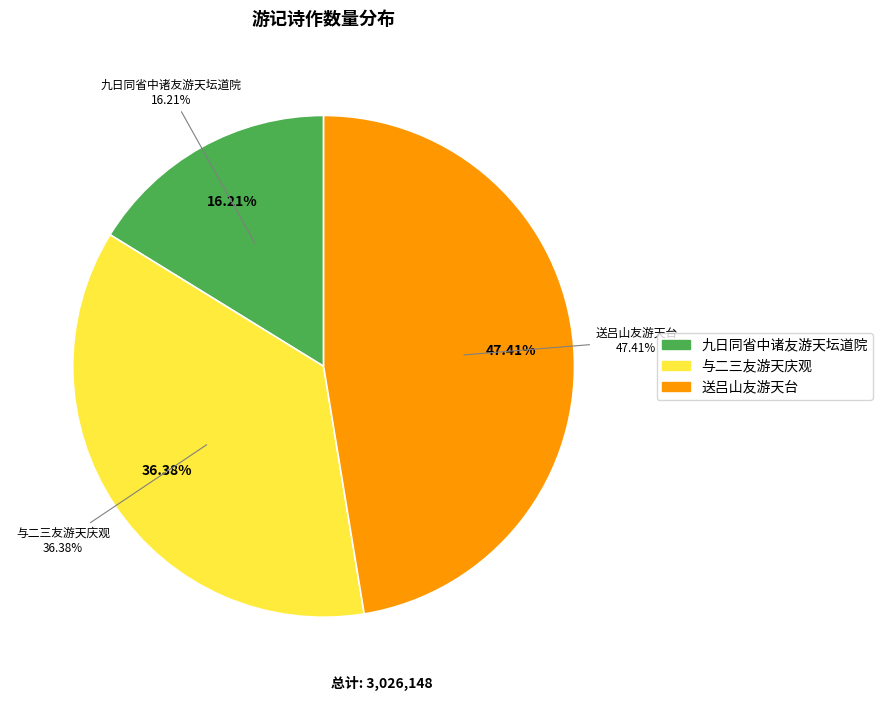

Is there a majority slice in this chart?

No